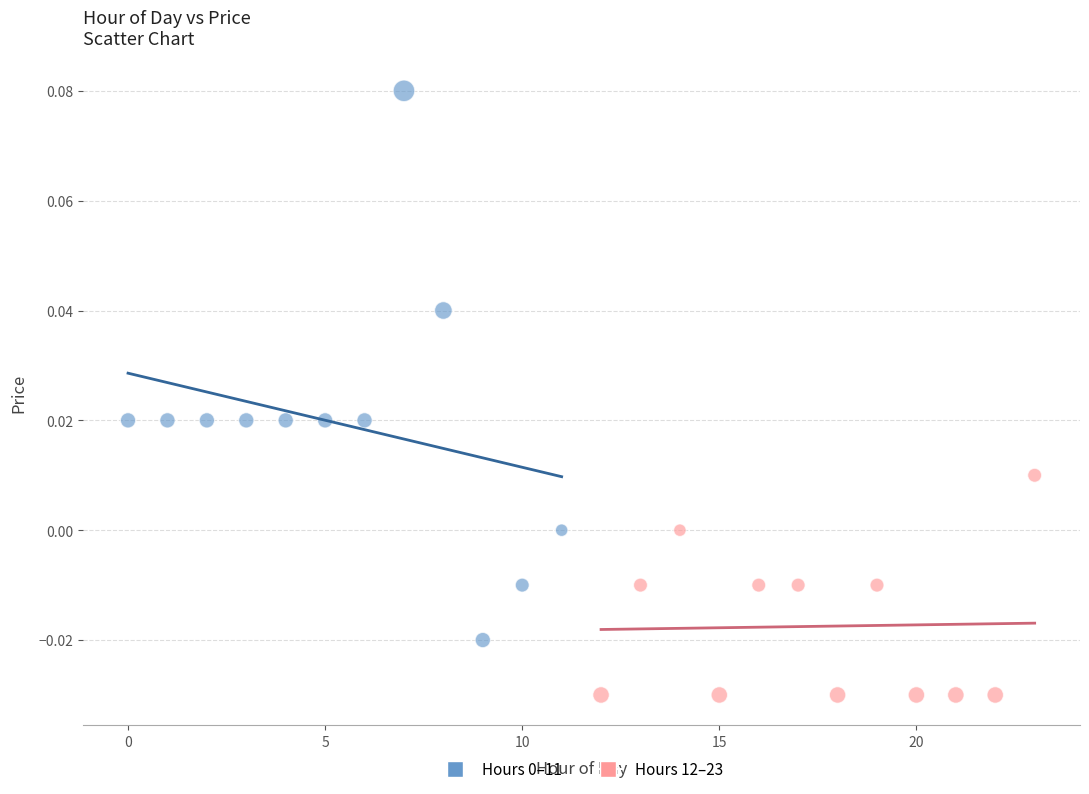

Which series reaches the minimum Y coordinate?

Hours 12–23